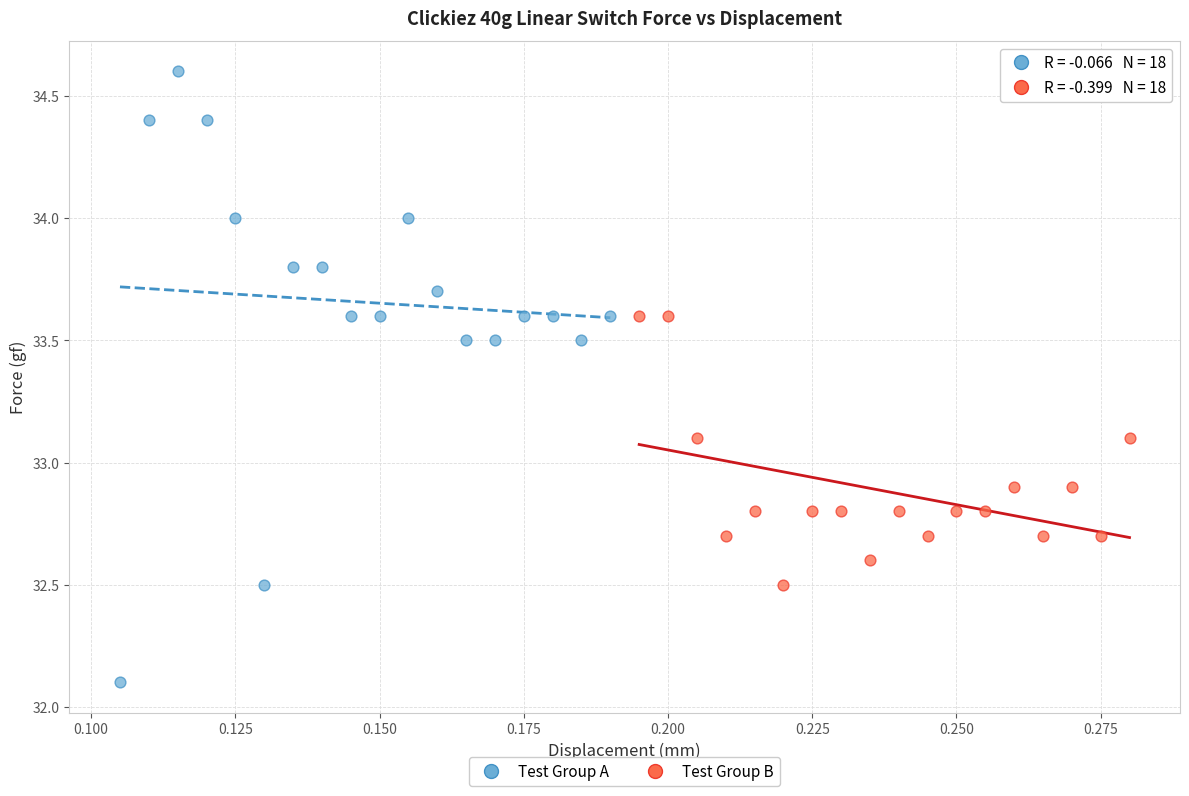

What are all the series names shown in the legend?

Test Group A, Test Group B